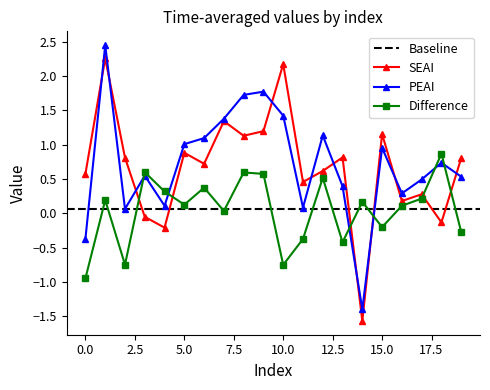

What is the sum of all female-male values?

1.0